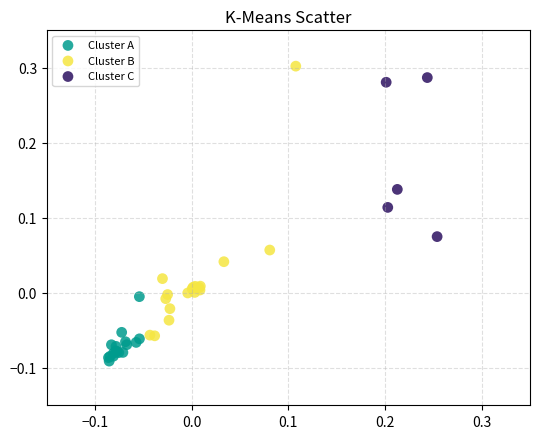

Which series contains the lowest Y value?

Cluster A